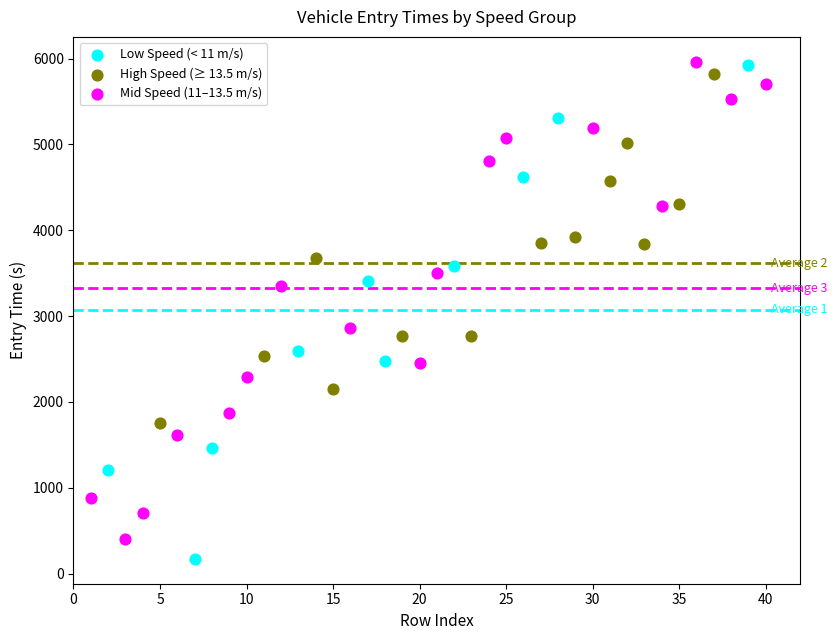

What are all the series names shown in the legend?

Low Speed (< 11 m/s), High Speed (≥ 13.5 m/s), Mid Speed (11–13.5 m/s)